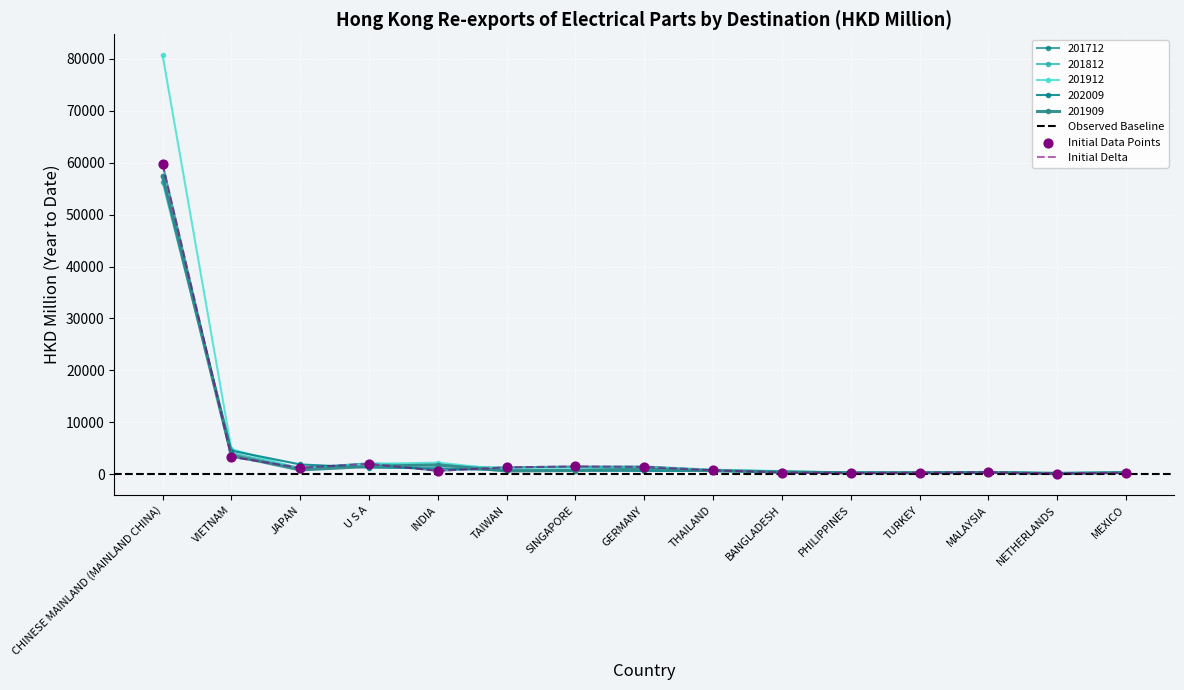

Is the value of 202009 at PHILIPPINES greater than the value of 201912 at MEXICO?

No